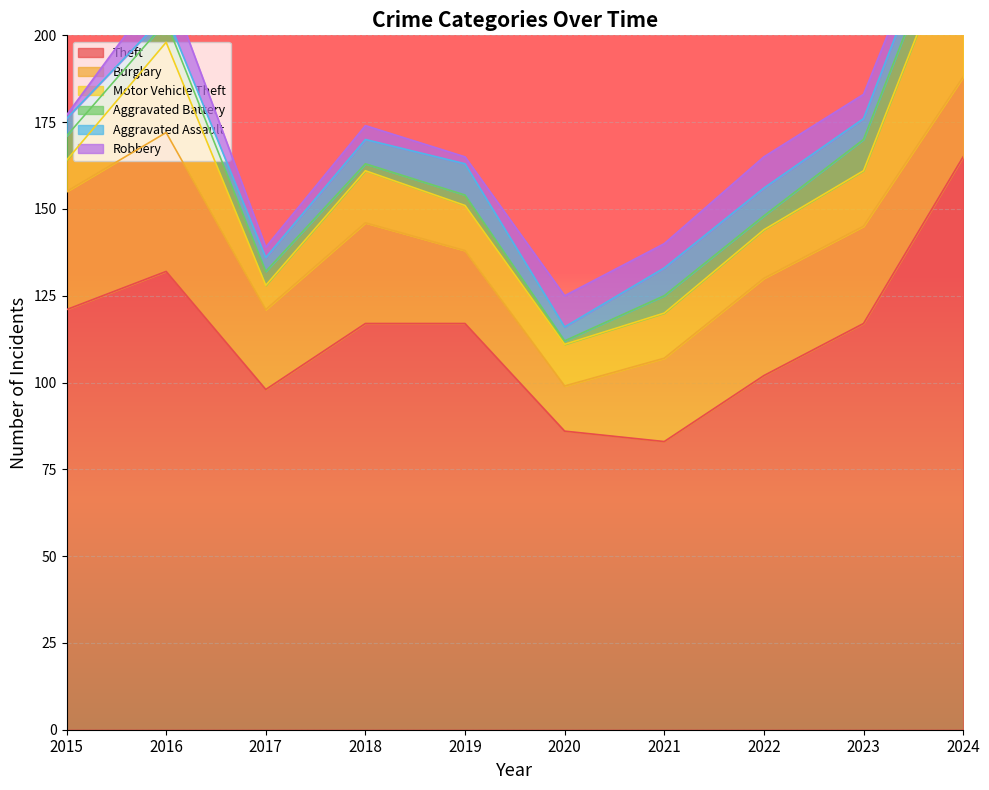

True or false: Aggravated Battery and Burglary intersect in this chart.

False